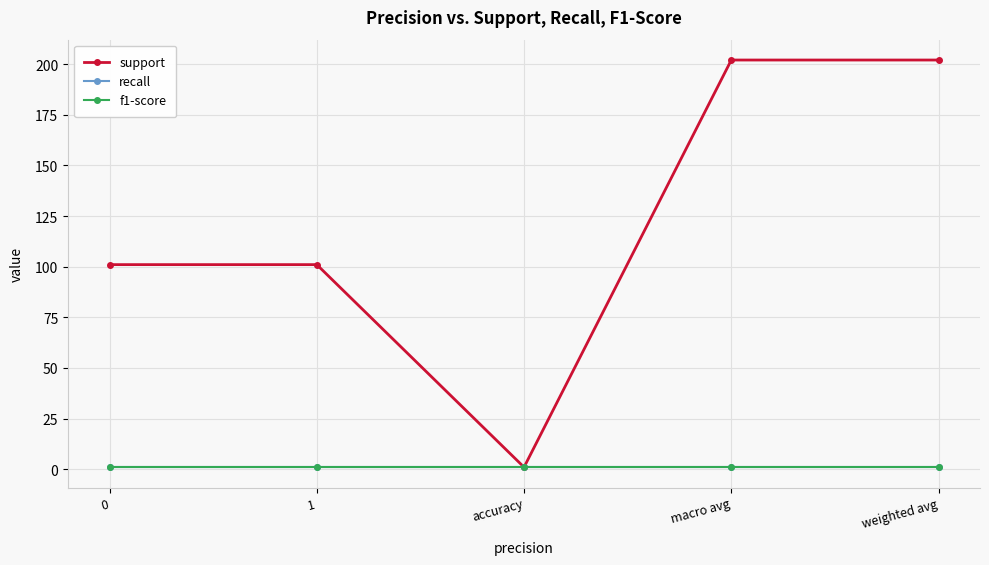

Which series changed the most between accuracy and weighted avg?

support